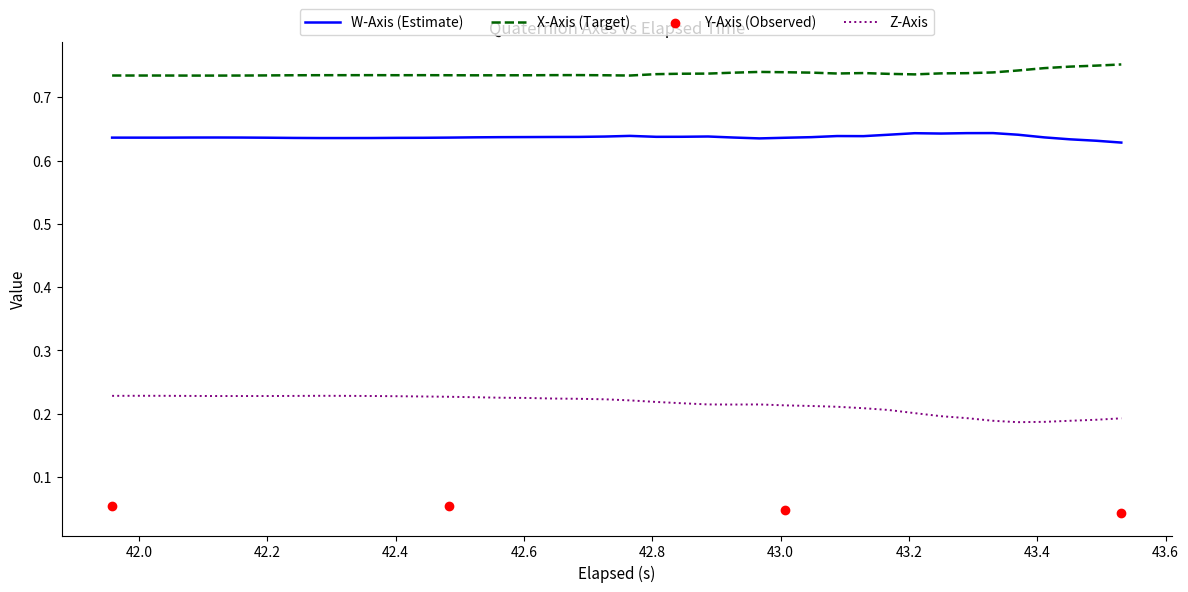

At how many categories does at least one series exceed 0?

40